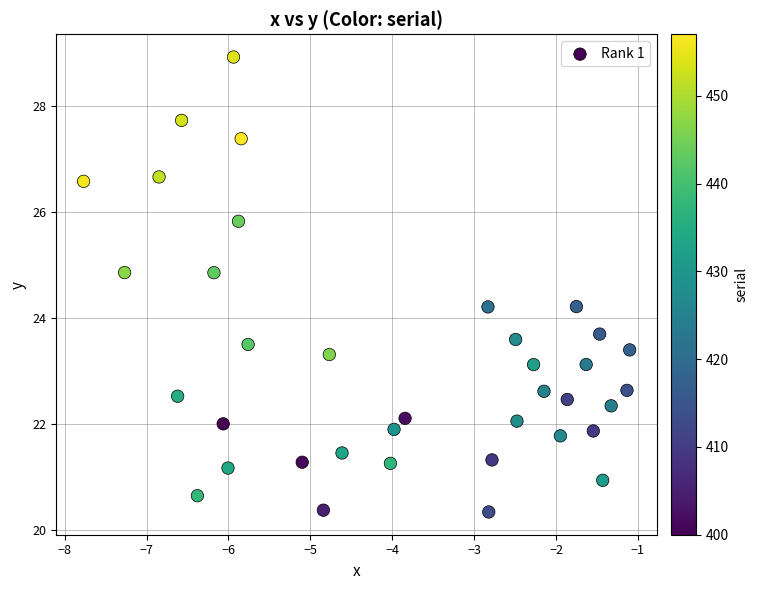

What is the range of Y values (max minus min)?

8.6